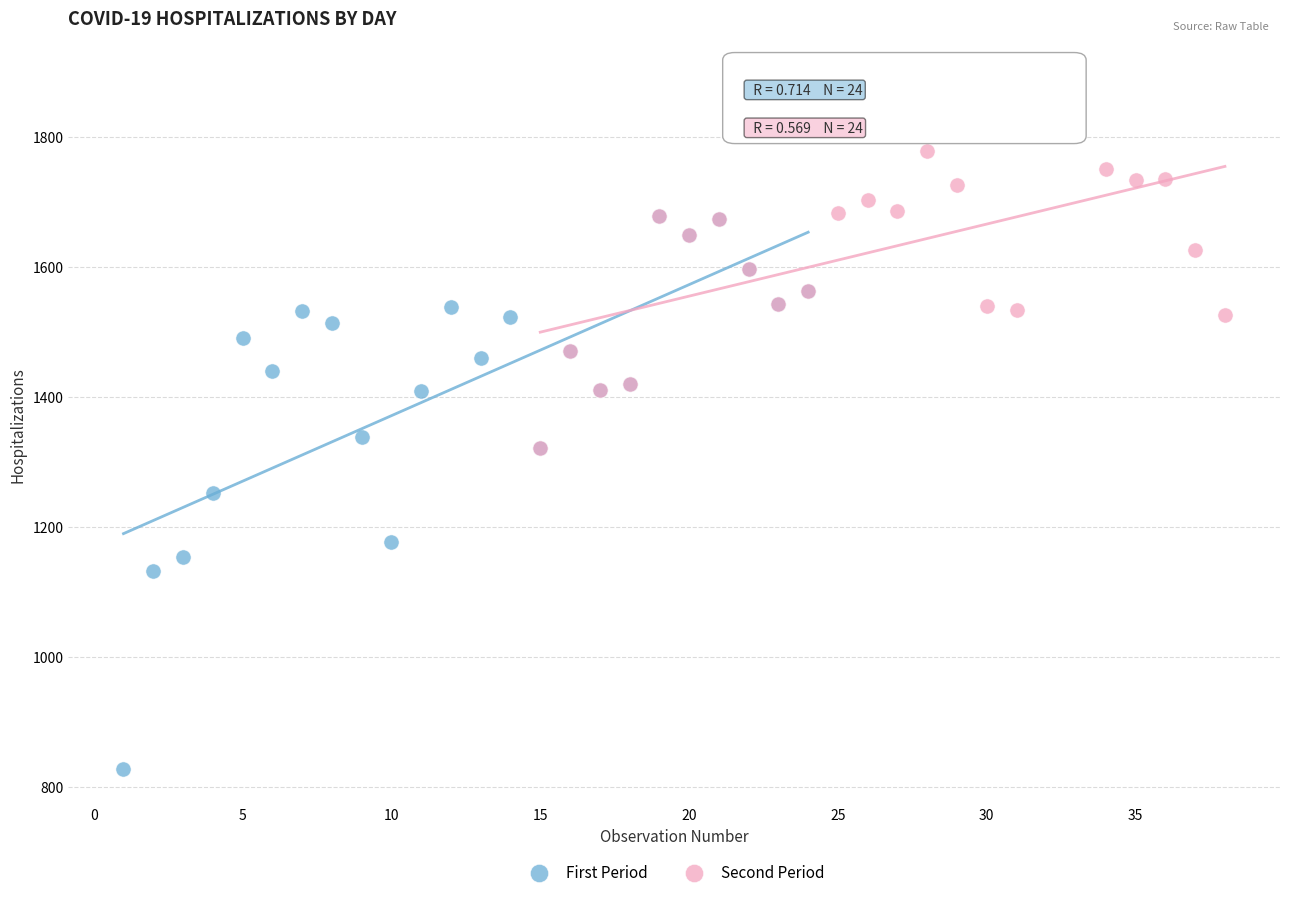

Which series reaches the maximum Y coordinate?

Second Period